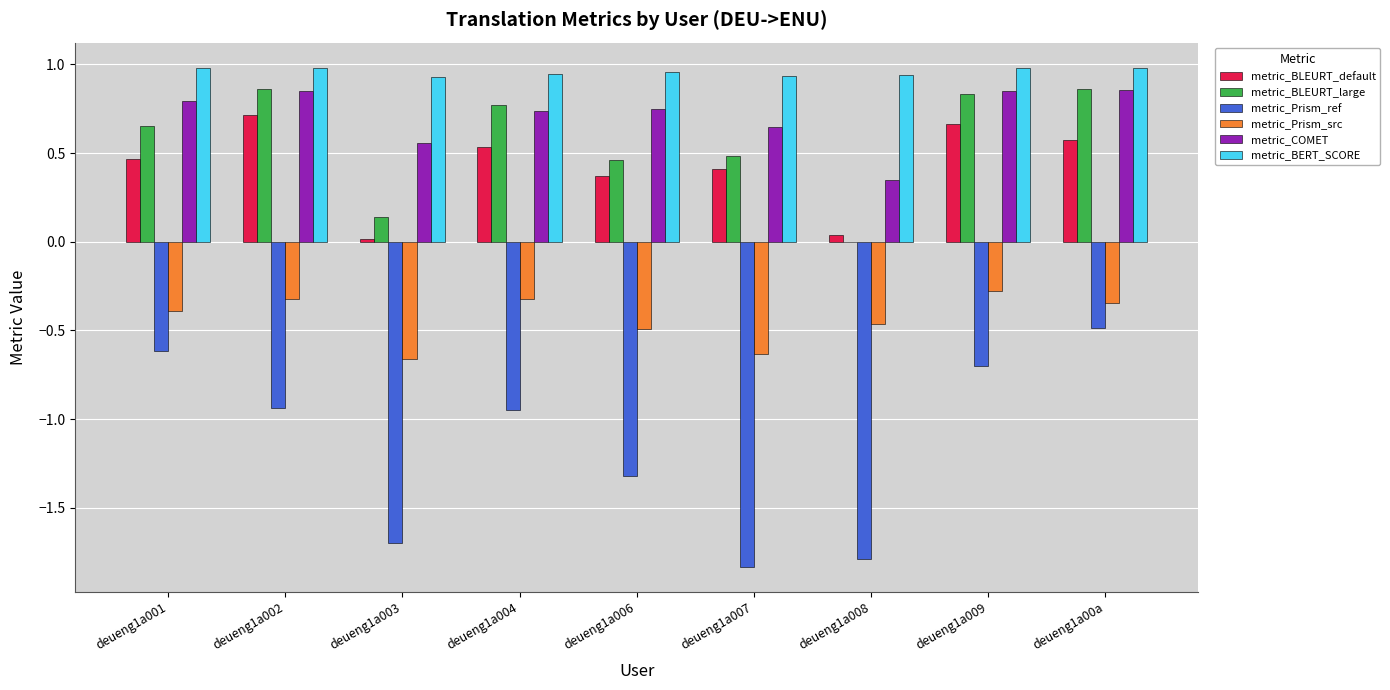

What is the sum of the metric_Prism_ref values at deueng1a004 and deueng1a006?

-2.3